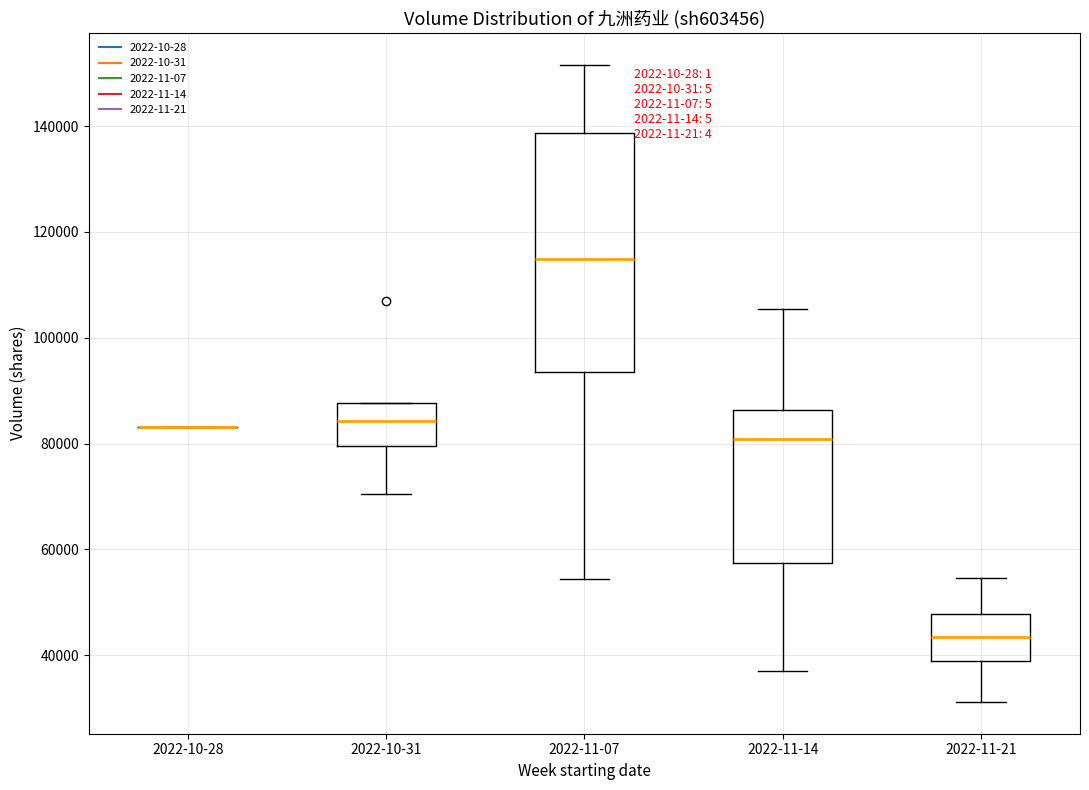

Where is the upper edge of the box for 2022-11-07 on the y-axis? The values are not printed on the chart, so give them approximately, as read against the axis.

138000